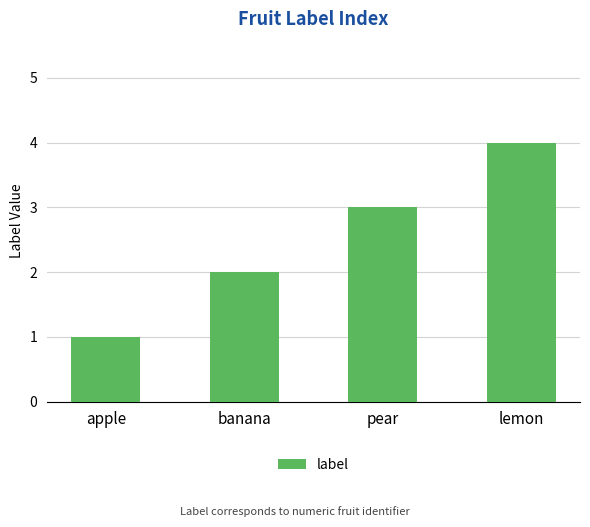

Reading right to left, what are all the values shown in this chart?

4	3	2	1